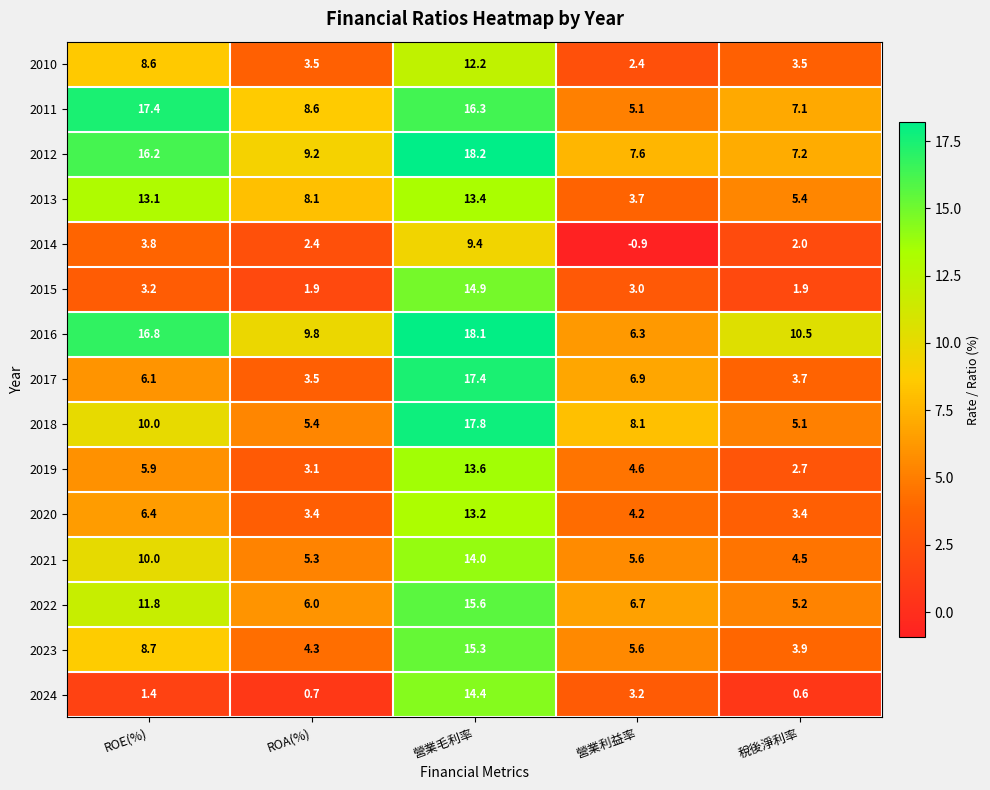

At which label does 2016 reach its minimum?

營業利益率